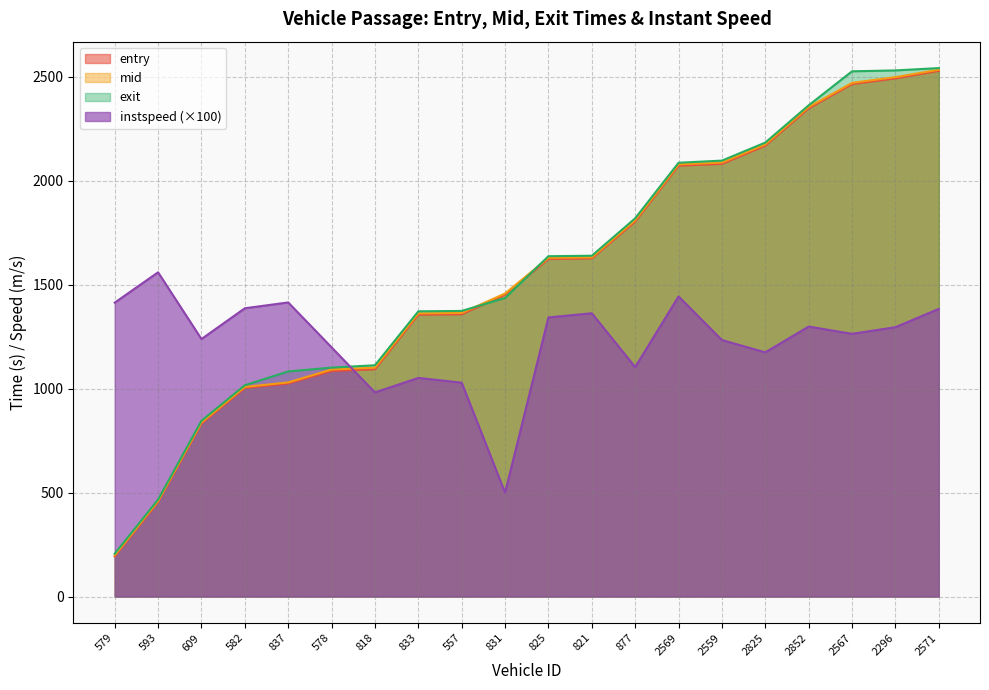

What is the spread (max minus min) of values at 557?

345.1